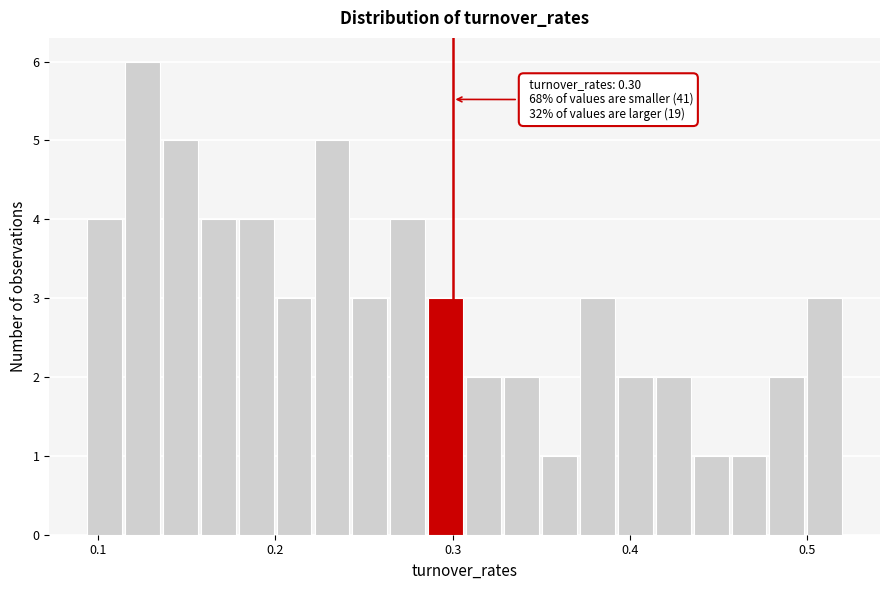

Read against the x-axis, roughly where is the centre of the tallest bar?

0.13